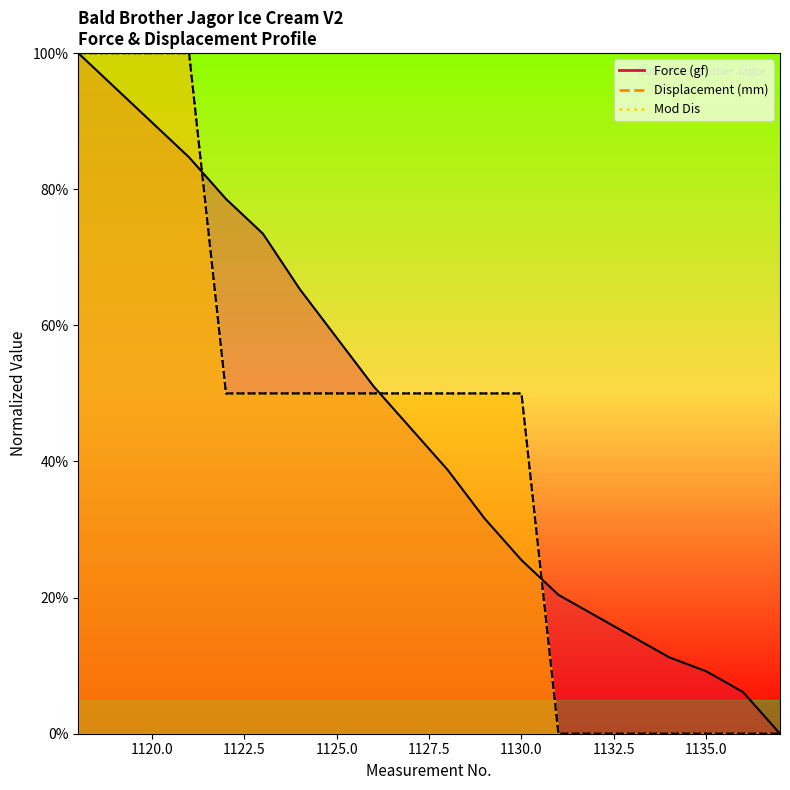

What is the value of the Force (gf) point at the 6th from the left?

73.5